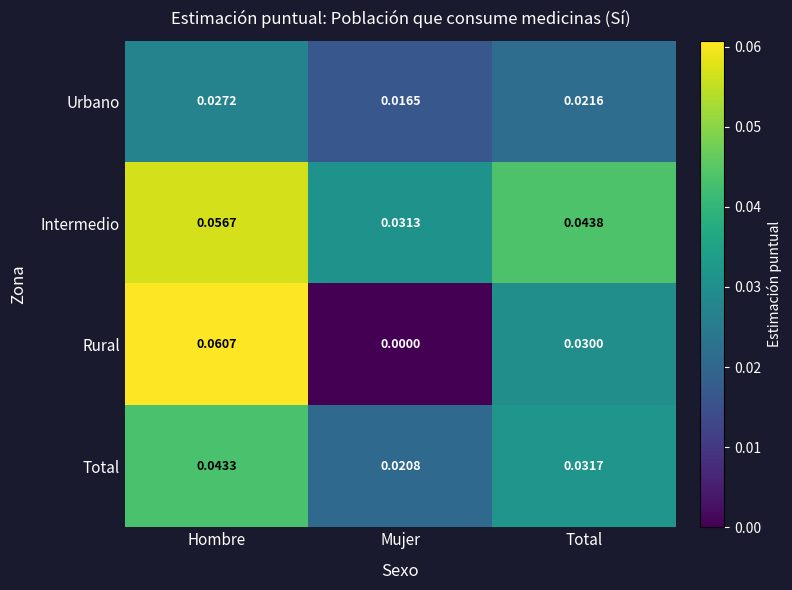

Rank the categories by Total value from lowest to highest.

Mujer, Total, Hombre